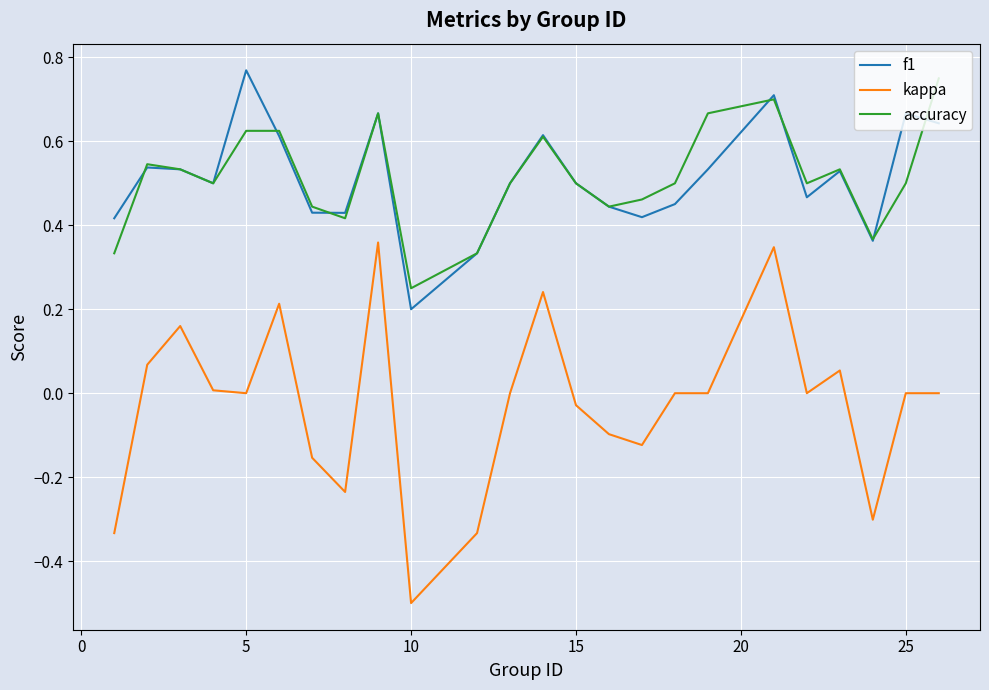

True or false: kappa and accuracy intersect in this chart.

False